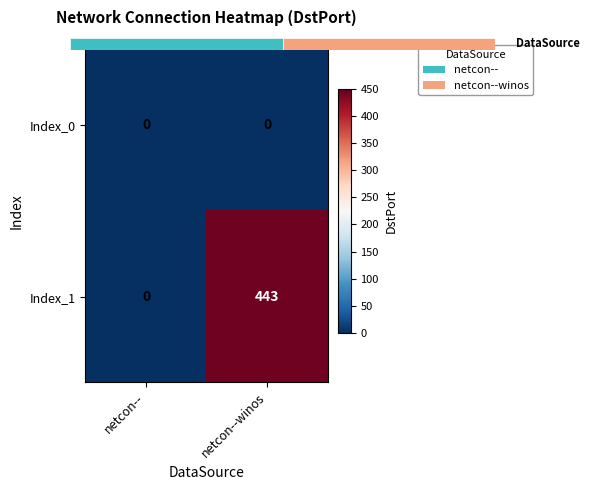

The value of Index_1 at netcon-- is 182. True or false?

False